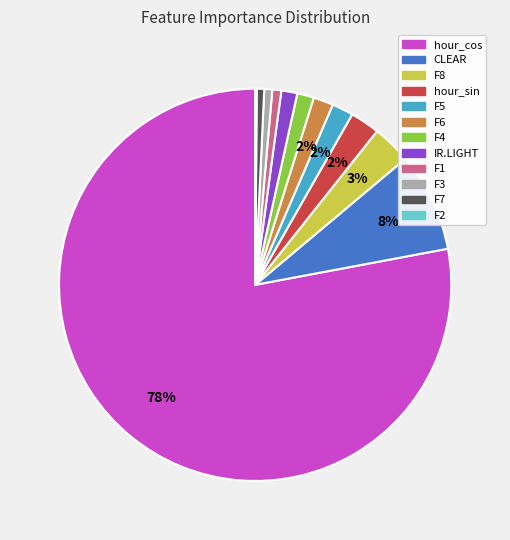

Which slice is the largest?

hour_cos